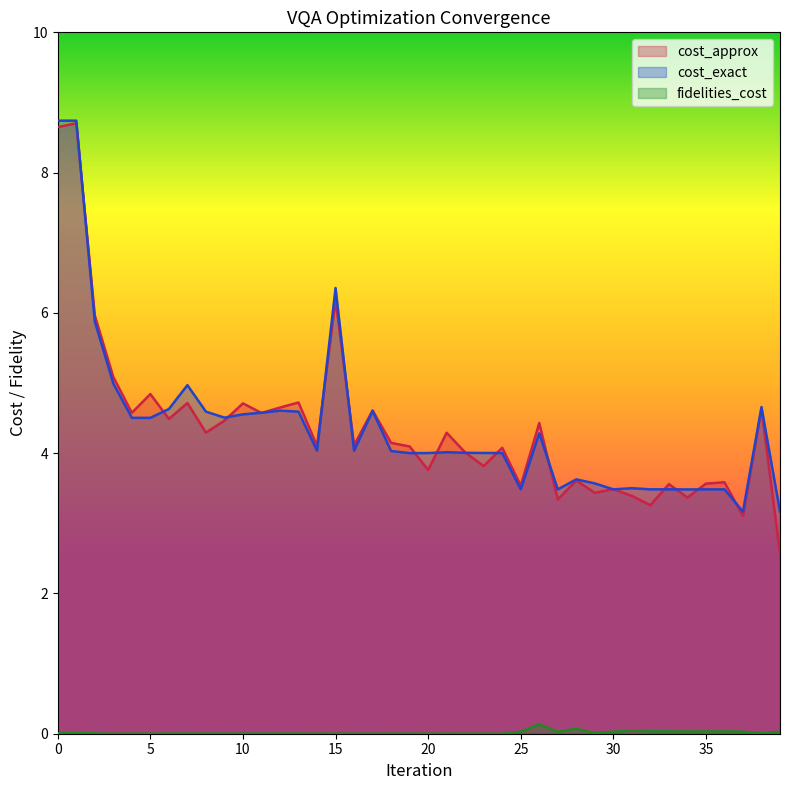

True or false: cost_approx has more than 2 interior local peaks.

True